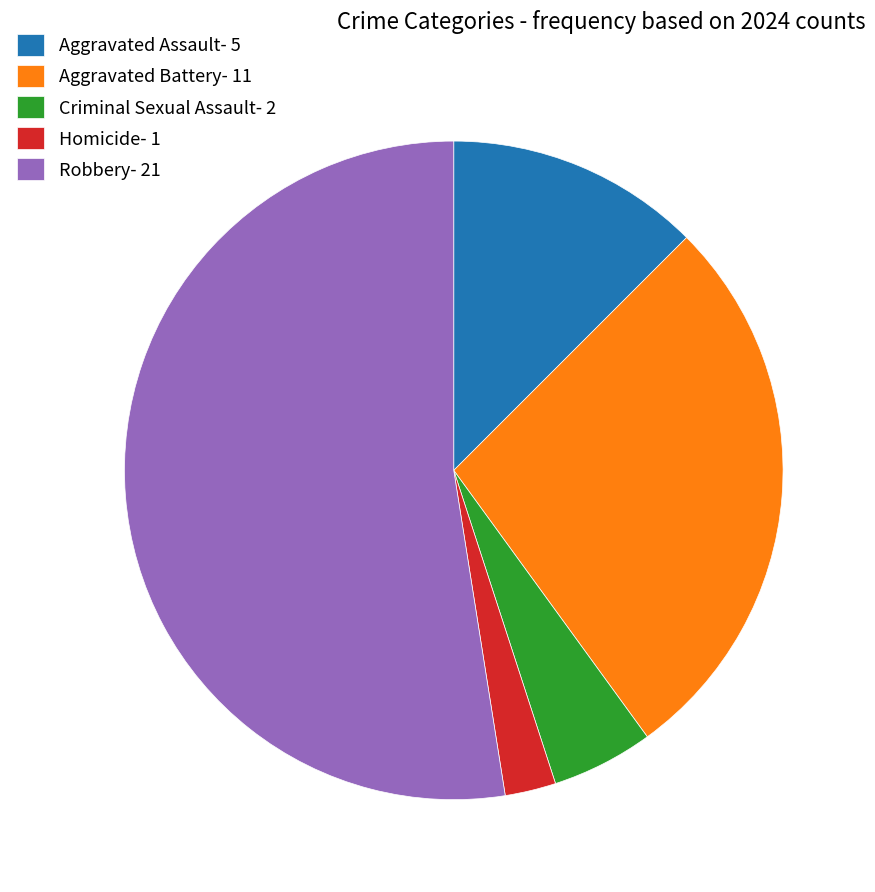

Count the number of slices in the pie.

5